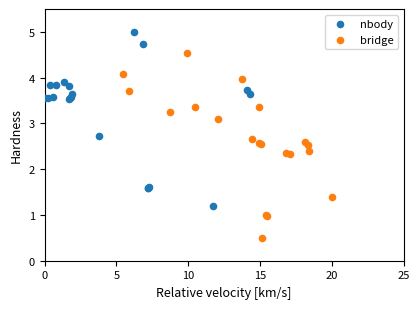

Which series has the widest spread of Y values?

bridge